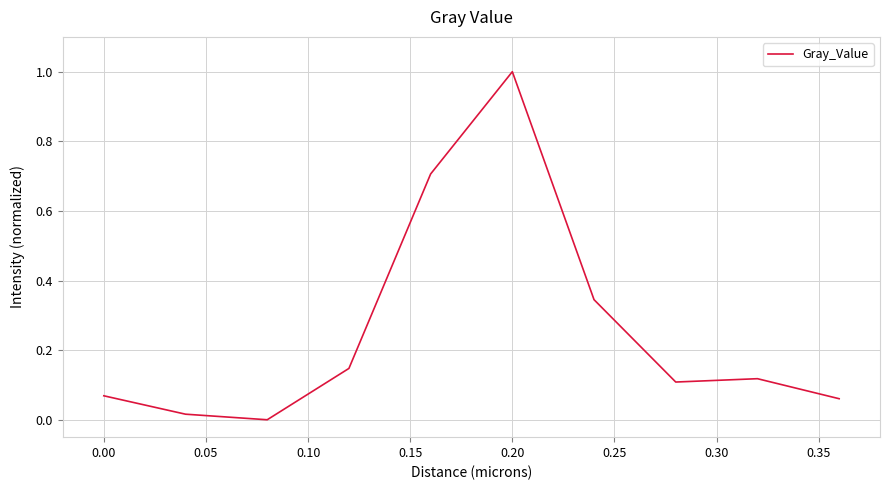

What is the difference between the maximum and minimum values?

1.0